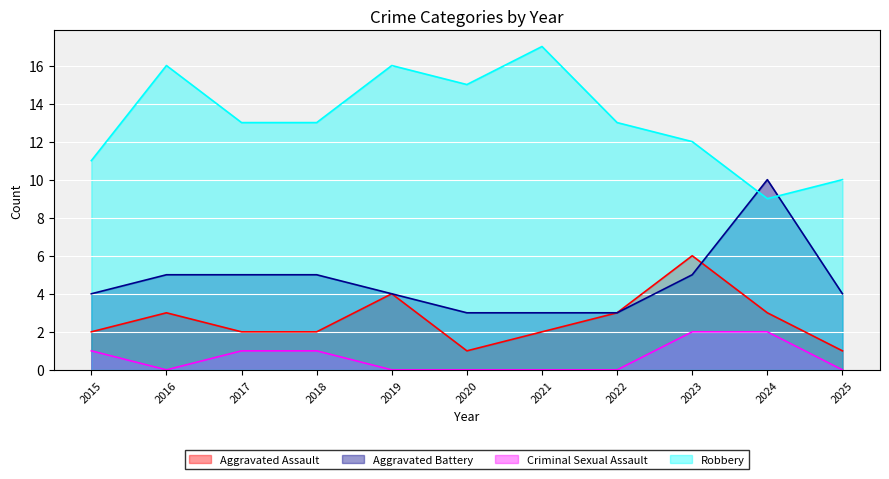

Where is Aggravated Assault nearest to the value 3?

2016